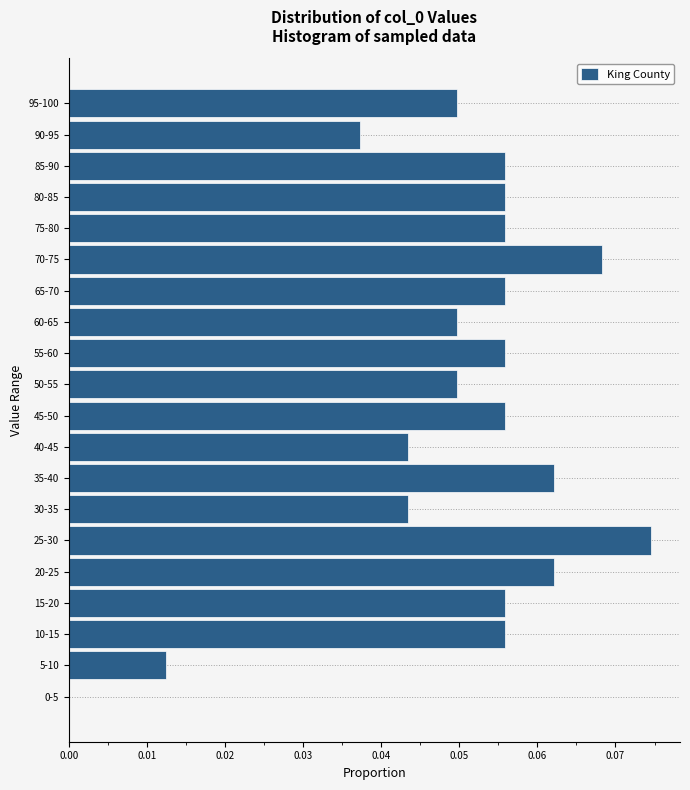

Which label corresponds to the largest value in the chart?

25-30